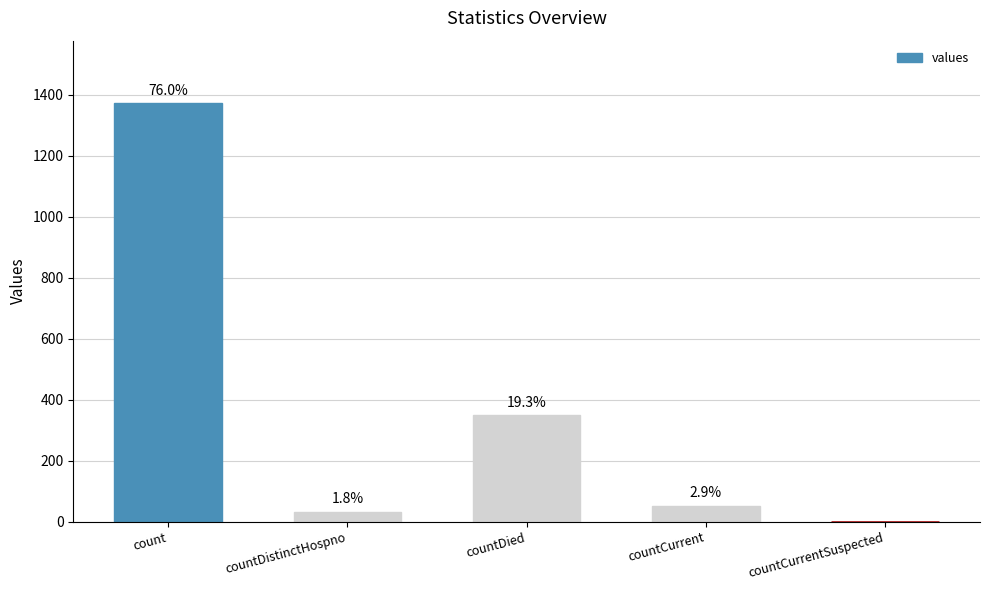

List the labels in order of value, smallest first.

countCurrentSuspected, countDistinctHospno, countCurrent, countDied, count